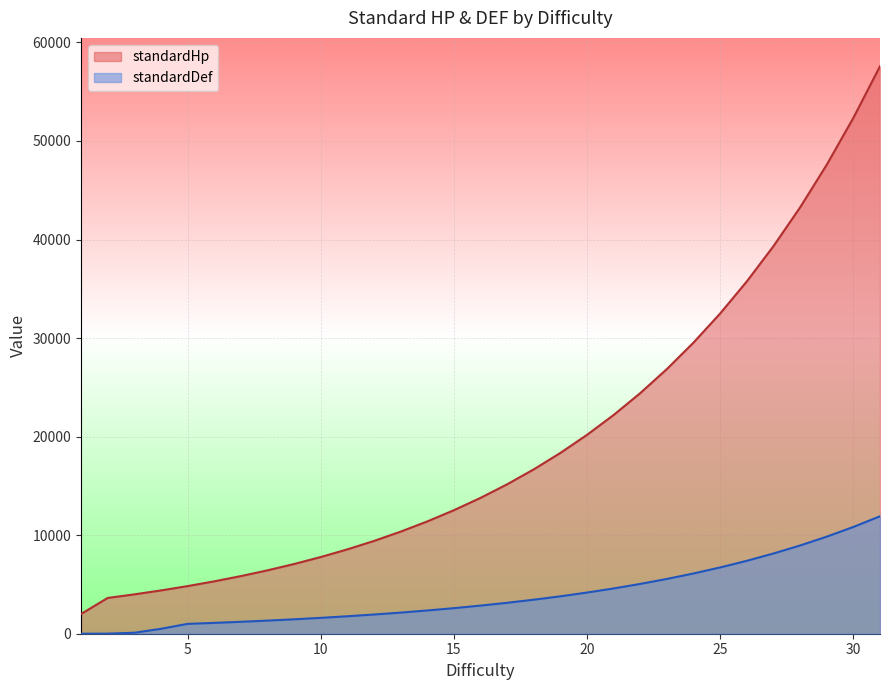

Which series has the widest spread of values?

standardHp